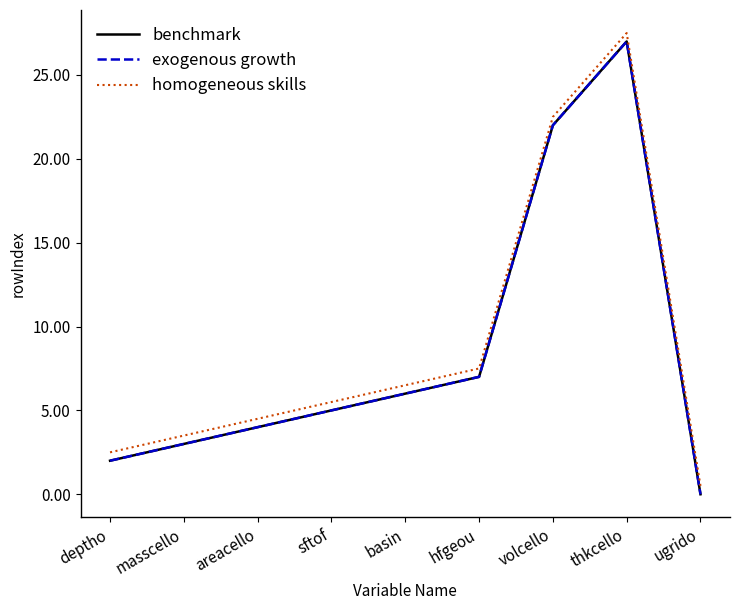

Does the chart have visible grid lines?

No